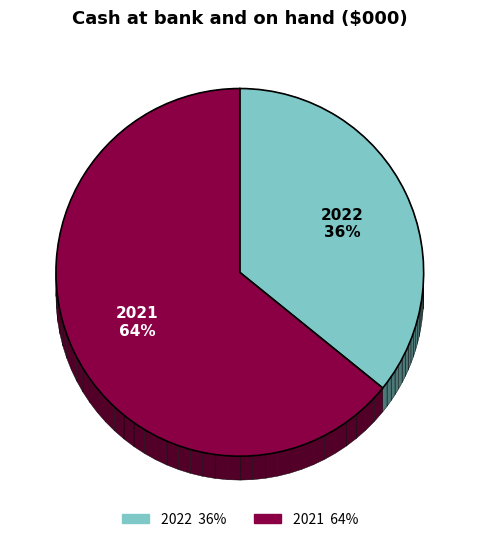

What is the smallest slice in the pie chart?

2022